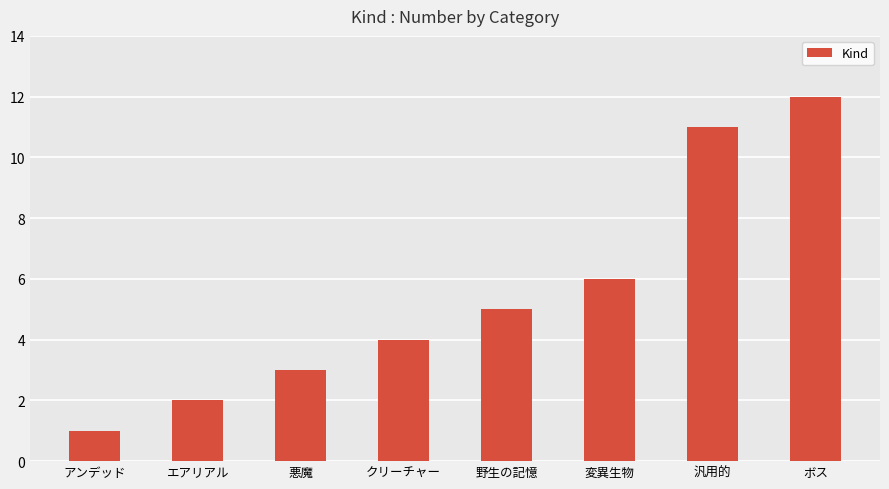

What is the label of the 3rd bar from the right?

変異生物